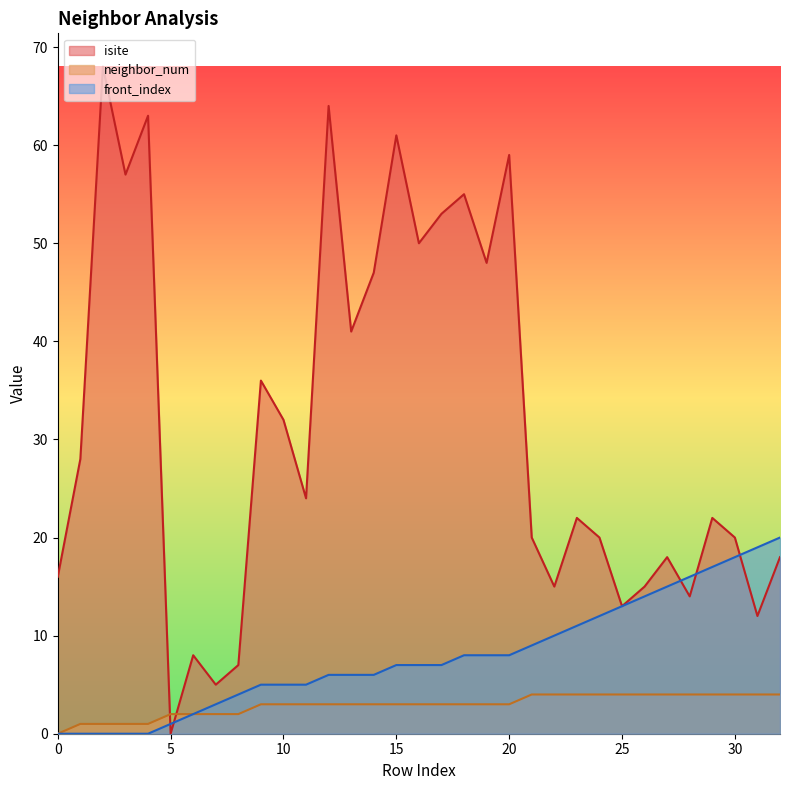

True or false: neighbor_num has more than 2 interior local peaks.

False